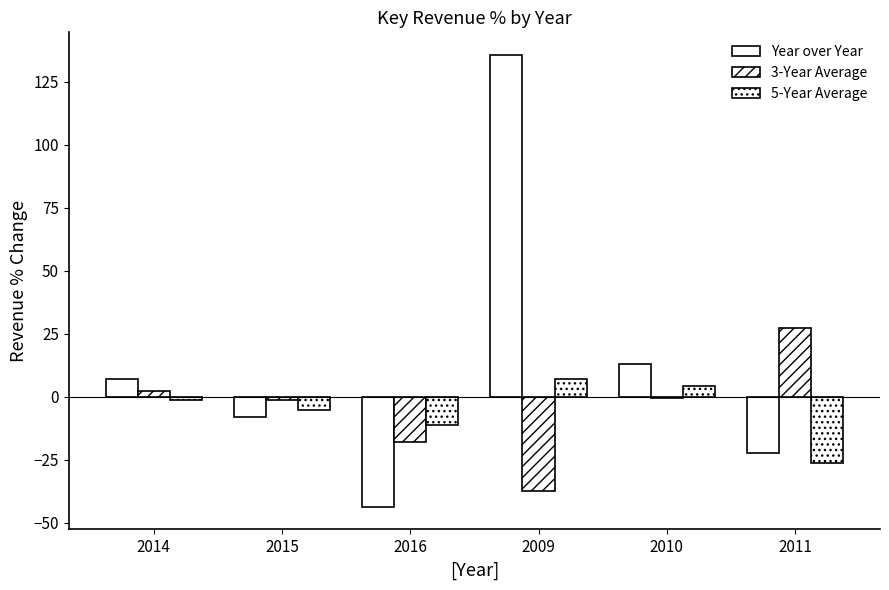

How many categories are shown in the chart?

6